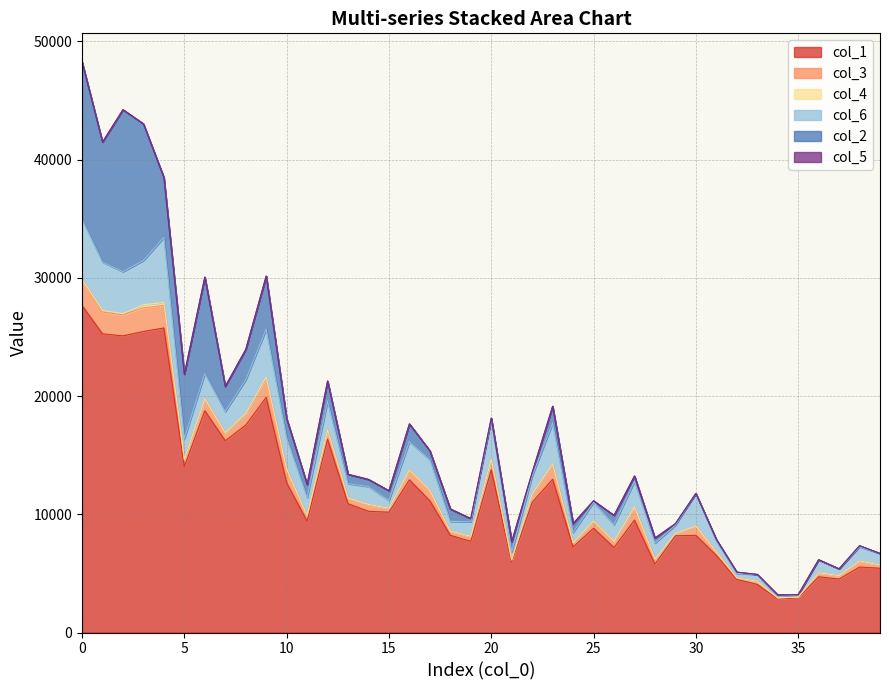

What is the sum of the col_3 values at 1 and 35?

1920.9